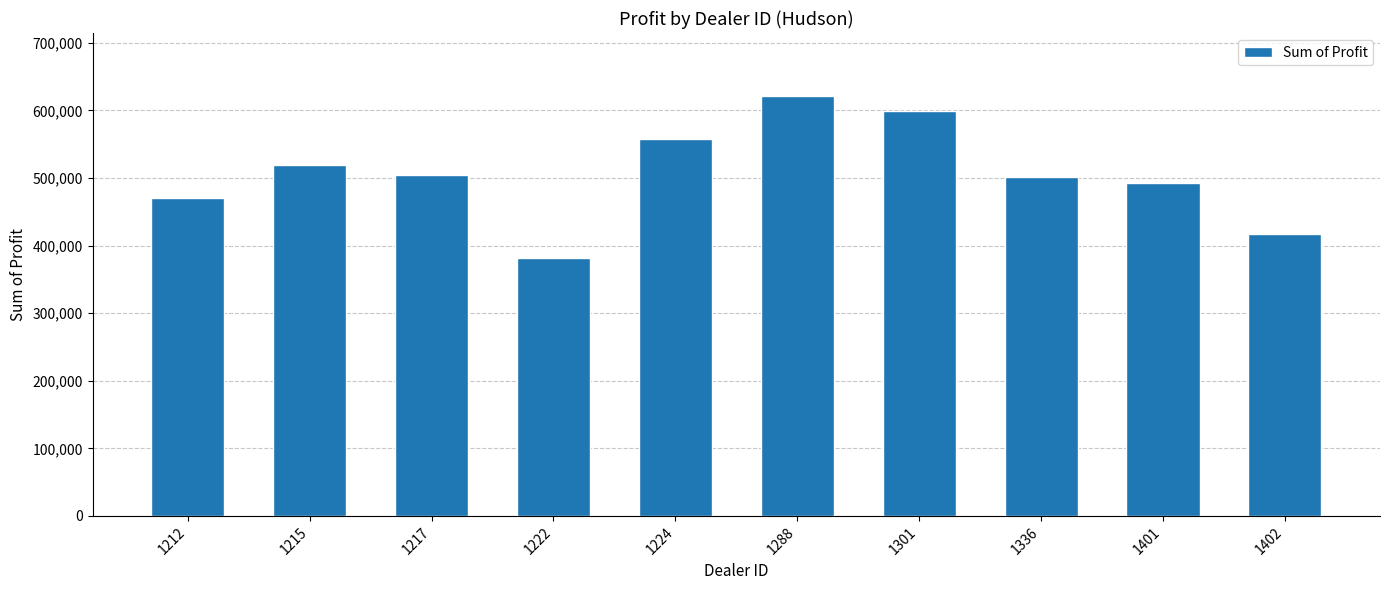

True or false: the data shows 557190.0 at 1224.

True